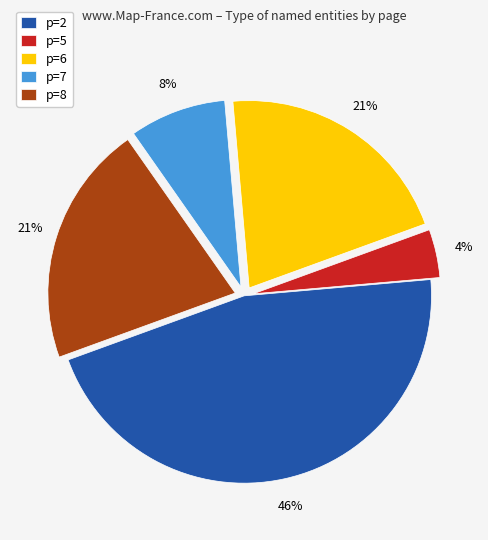

Between p=5 and p=6, which is larger?

p=6